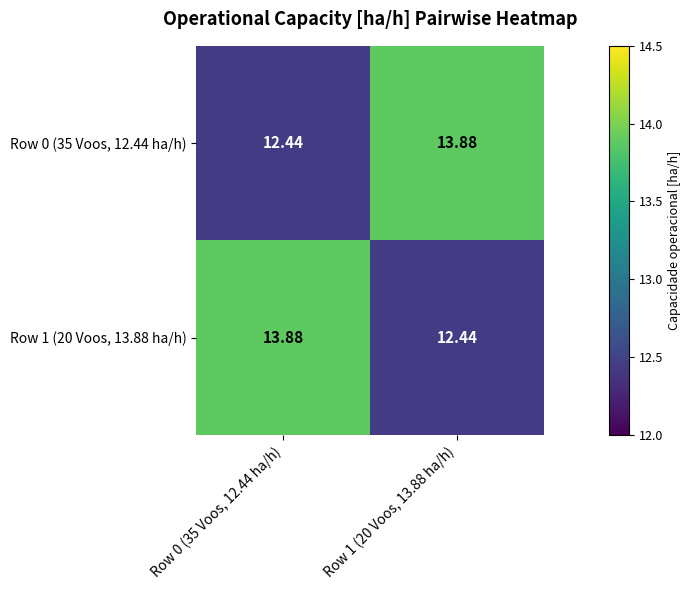

Is the value of Row 0 (35 Voos, 12.44 ha/h) at Row 0 (35 Voos, 12.44 ha/h) greater than the value of Row 1 (20 Voos, 13.88 ha/h) at Row 0 (35 Voos, 12.44 ha/h)?

No